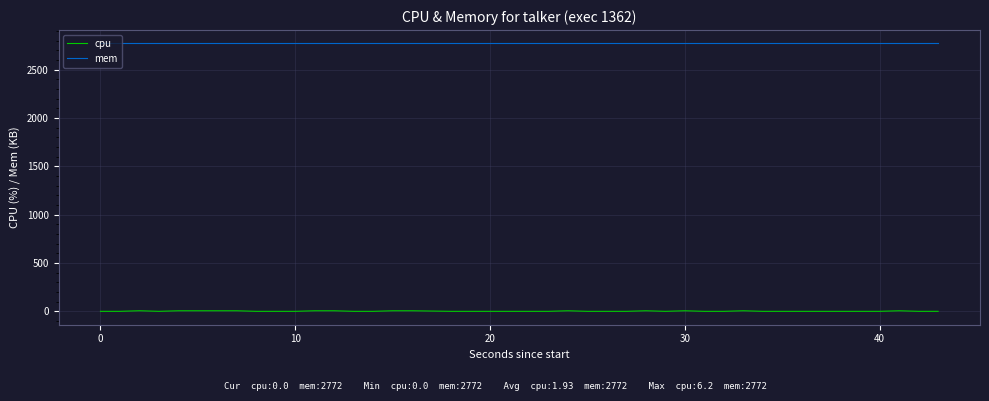

Rank the series by their maximum value, from highest to lowest.

mem, cpu